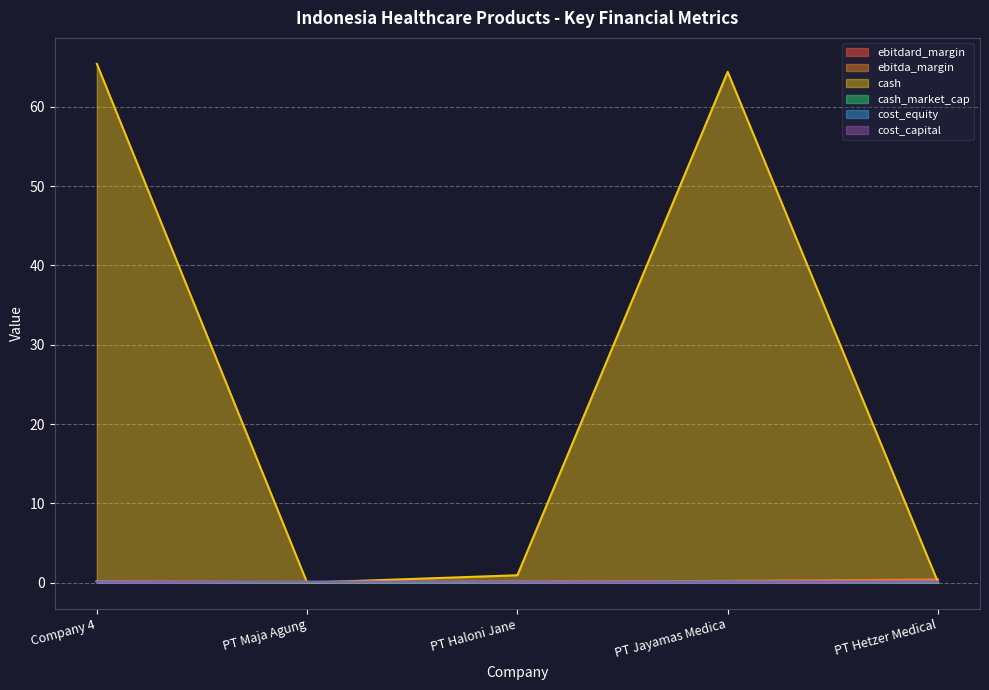

Rank the series at PT Maja Agung from lowest to highest value.

cash, cash_market_cap, ebitdard_margin, ebitda_margin, cost_equity, cost_capital